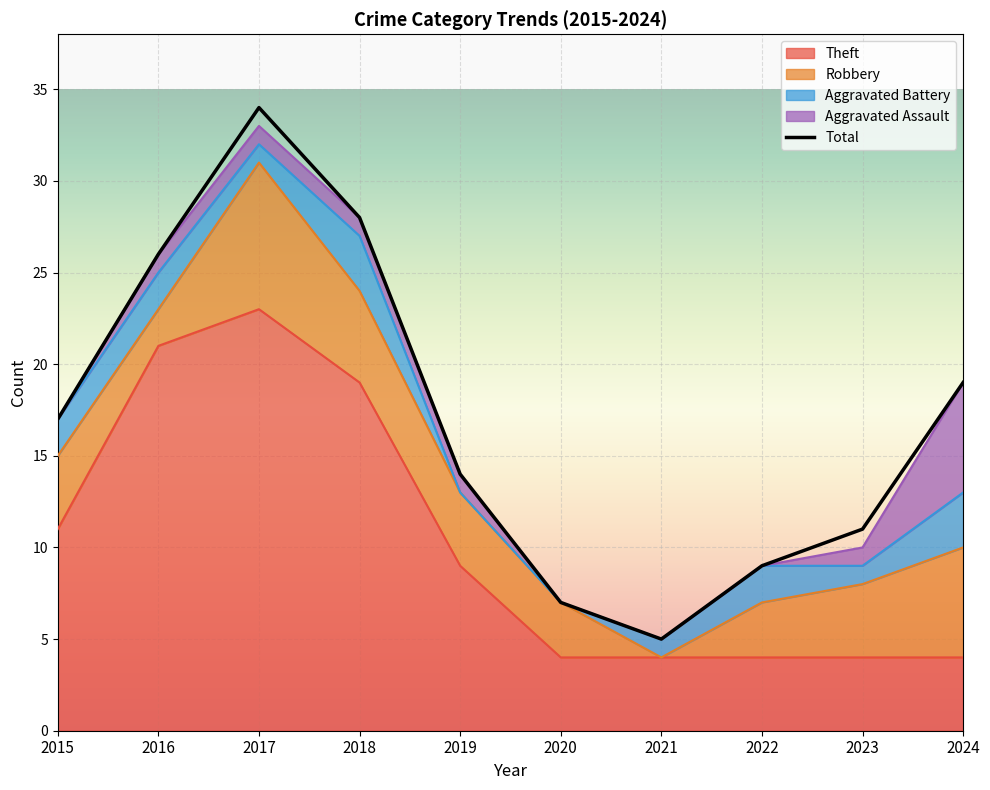

How many series are shown in this chart?

5